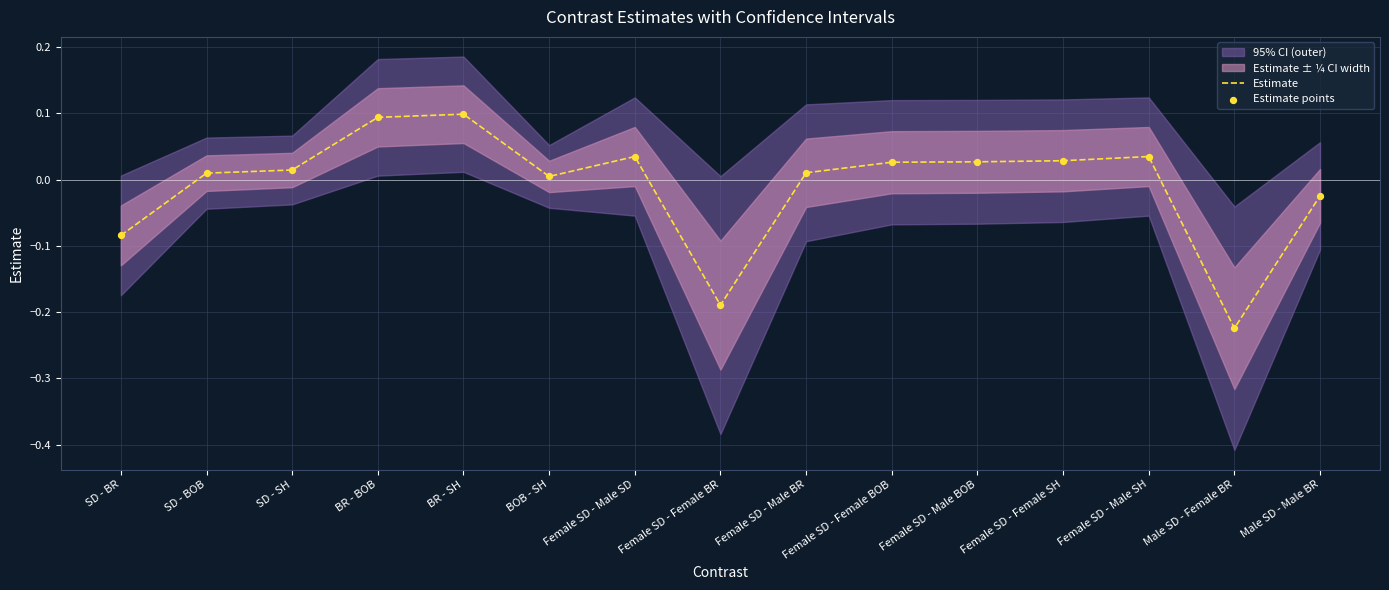

What is the total value across all series at Female SD - Male SH?

0.1